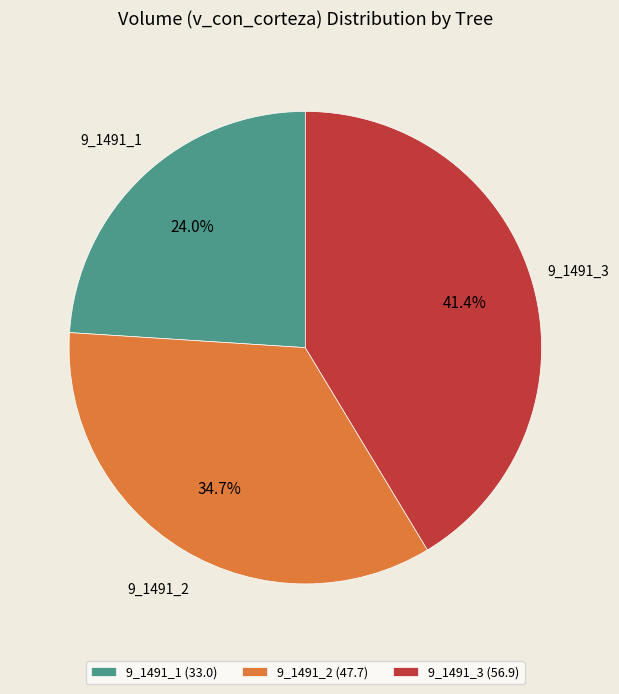

Does any single category account for the majority?

No